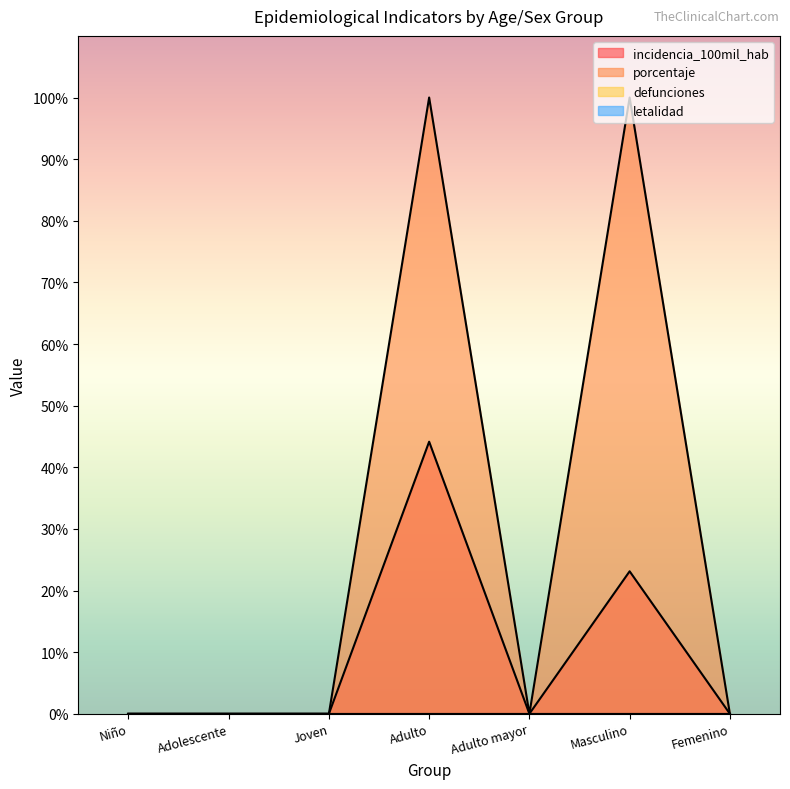

What is the difference between the maximum and minimum values in the incidencia_100mil_hab series?

44.1